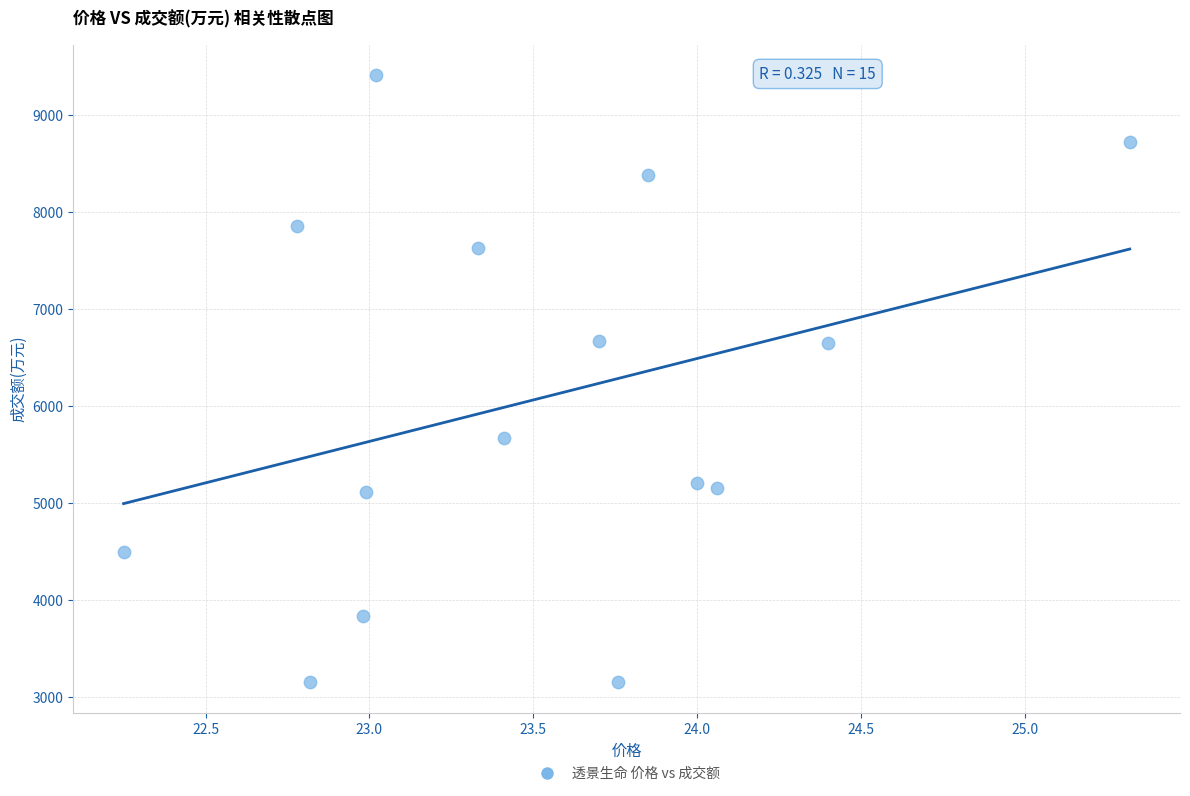

What is the range of Y values (max minus min)?

6265